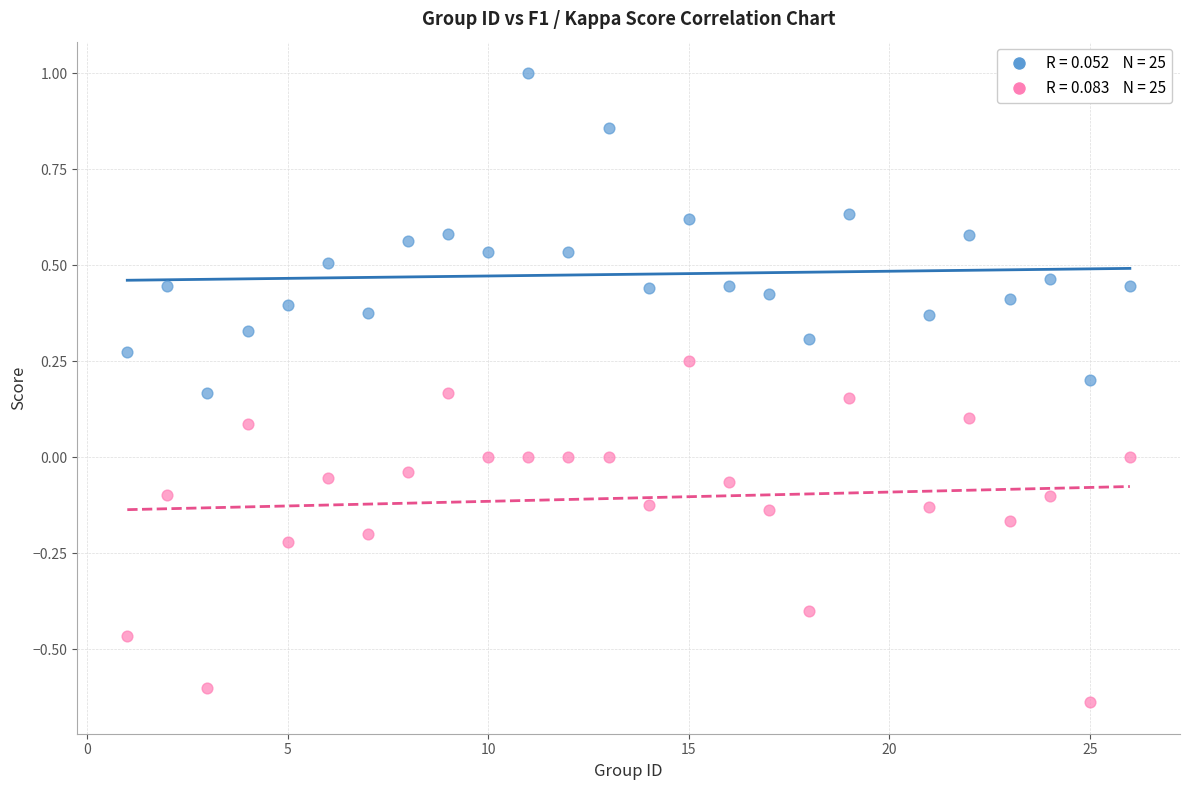

Across all data points, what is the range of X values (max minus min)?

25.0